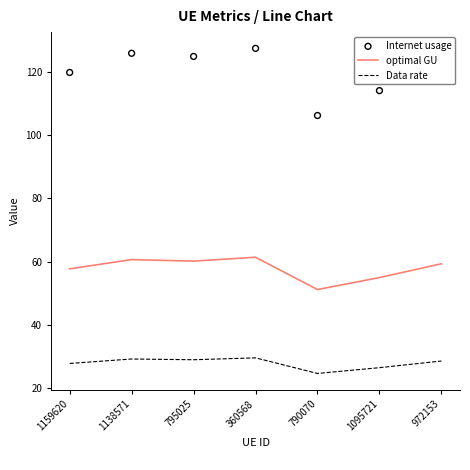

At which category is the sum across all series the highest?

360568